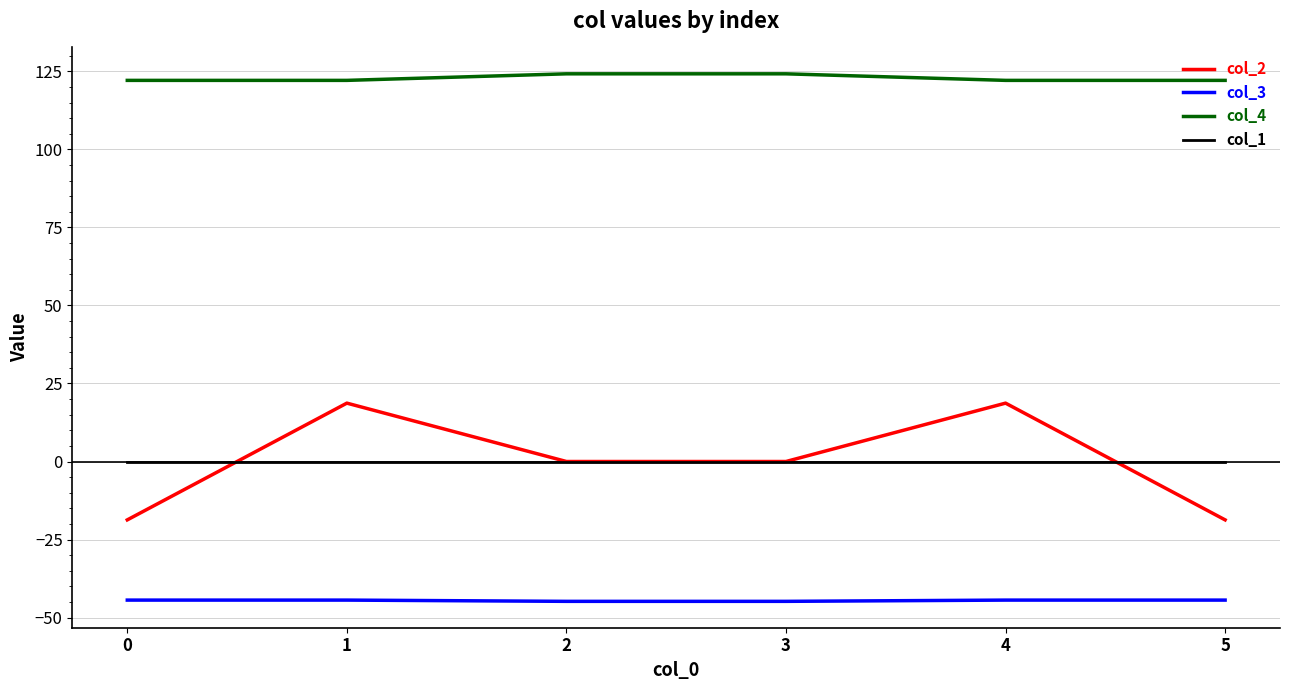

True or false: col_4 and col_3 intersect in this chart.

False